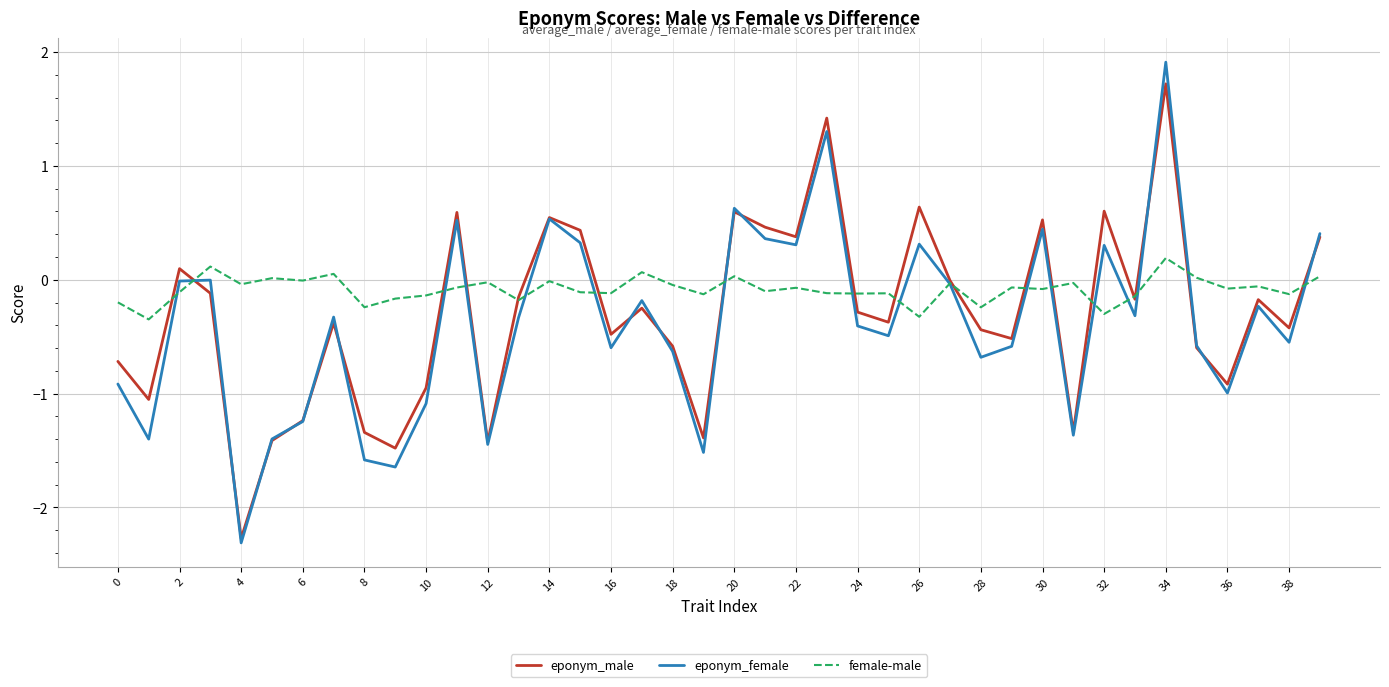

What is the maximum value shown in the chart?

1.9